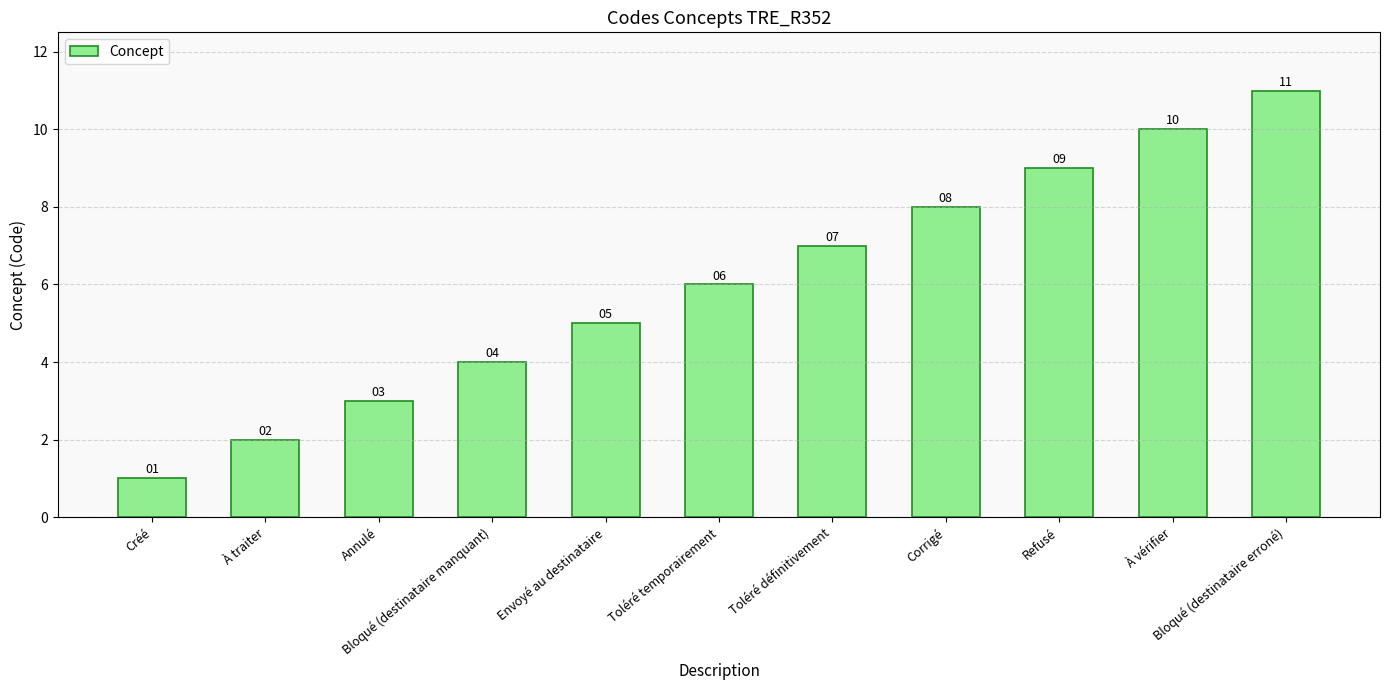

True or false: the data shows 4 at Bloqué (destinataire manquant).

True